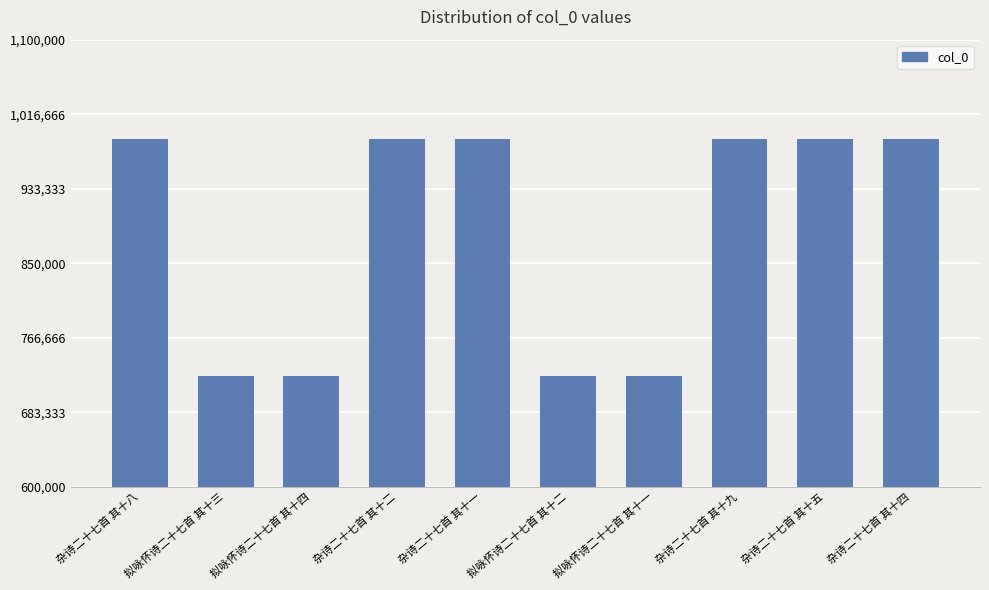

What is the difference between the second highest and second lowest values?

265088